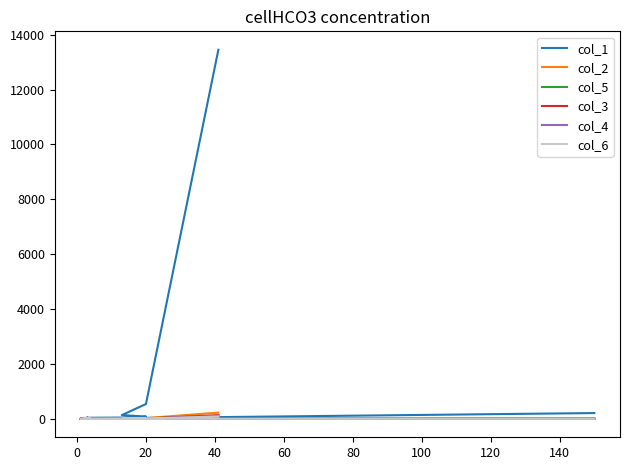

List the series in order of their peak value, lowest first.

col_6, col_4, col_5, col_3, col_2, col_1